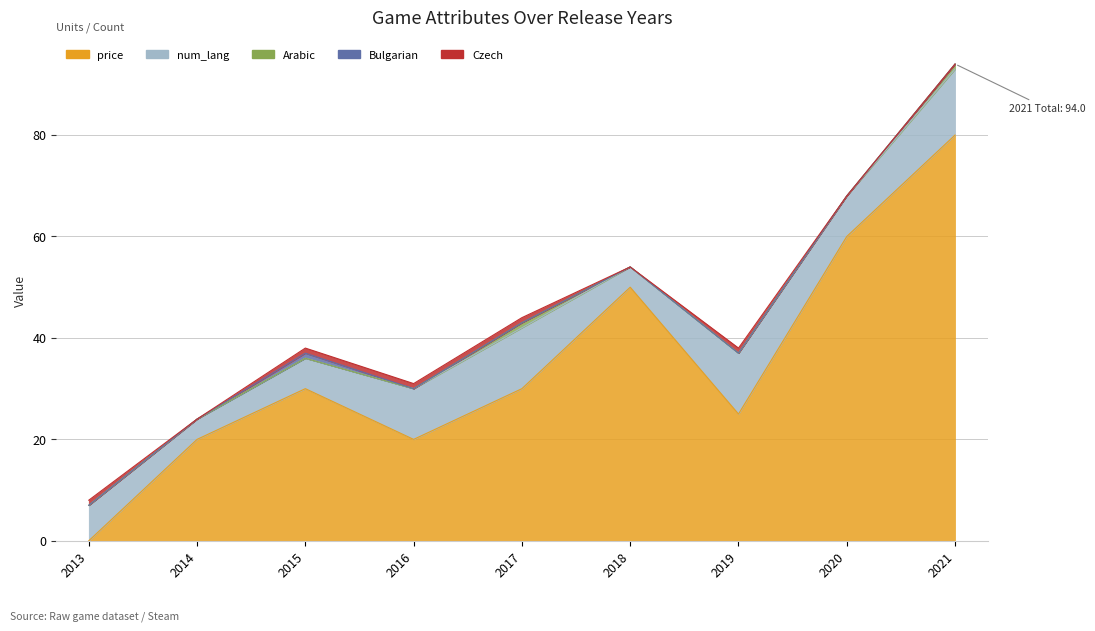

What is the difference between the maximum and minimum values in the Czech series?

1.0